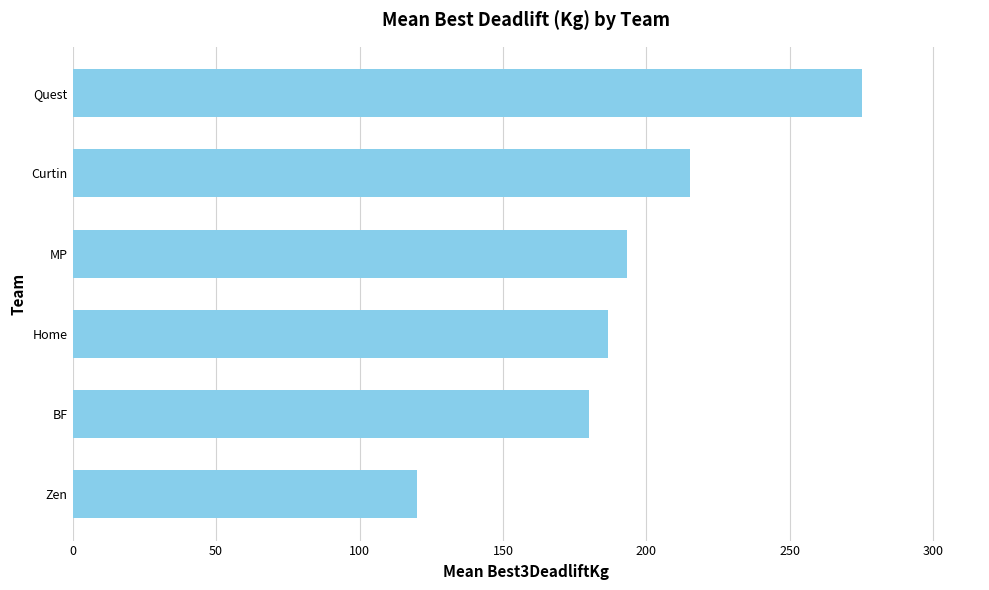

Are the bars grouped side by side (vs. stacked)?

No